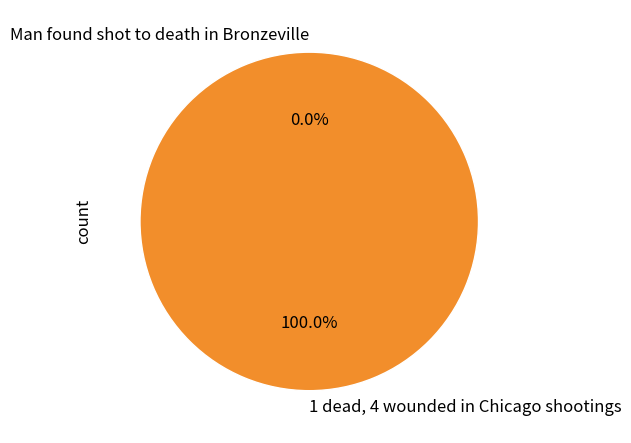

Which category accounts for the majority?

1 dead, 4 wounded in Chicago shootings